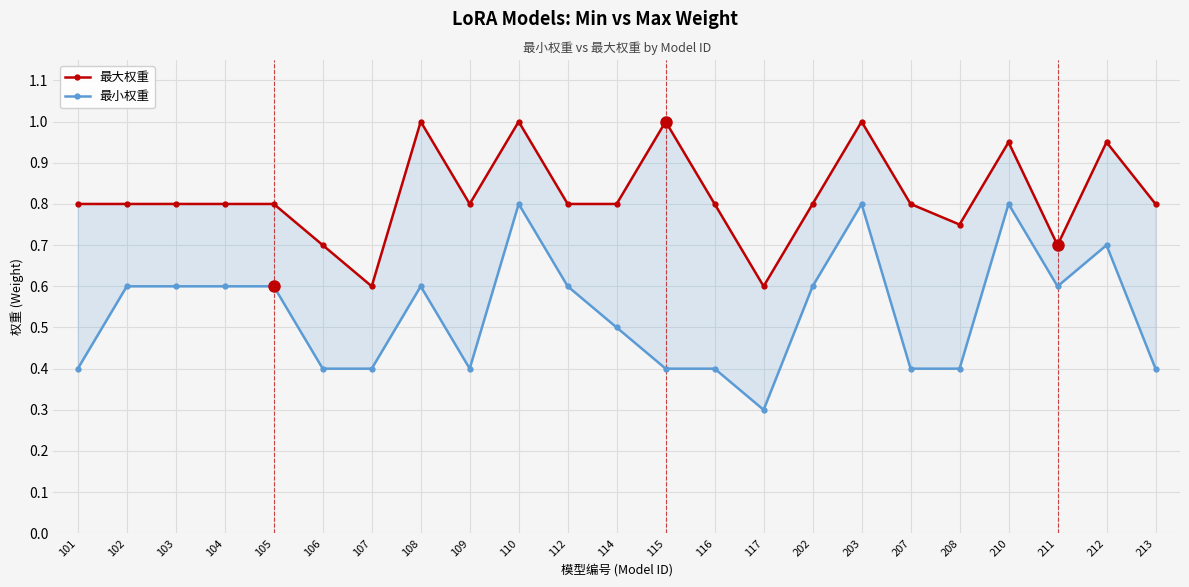

True or false: 最小权重 and 最大权重 intersect in this chart.

False